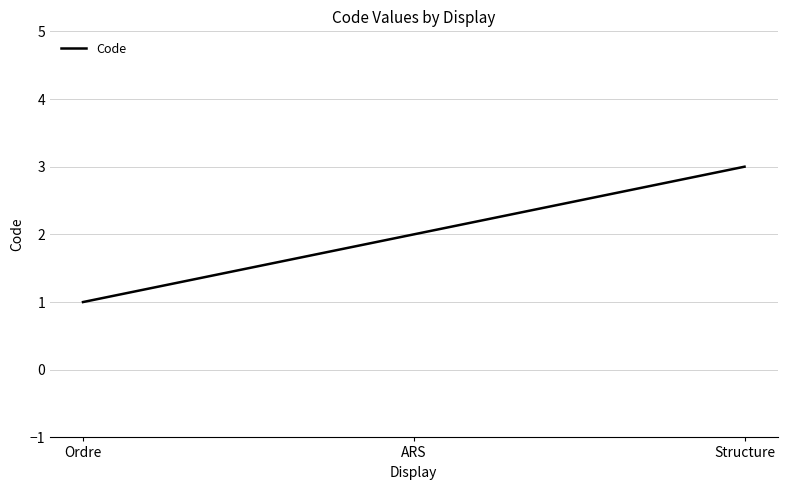

What position from the left is ARS?

2